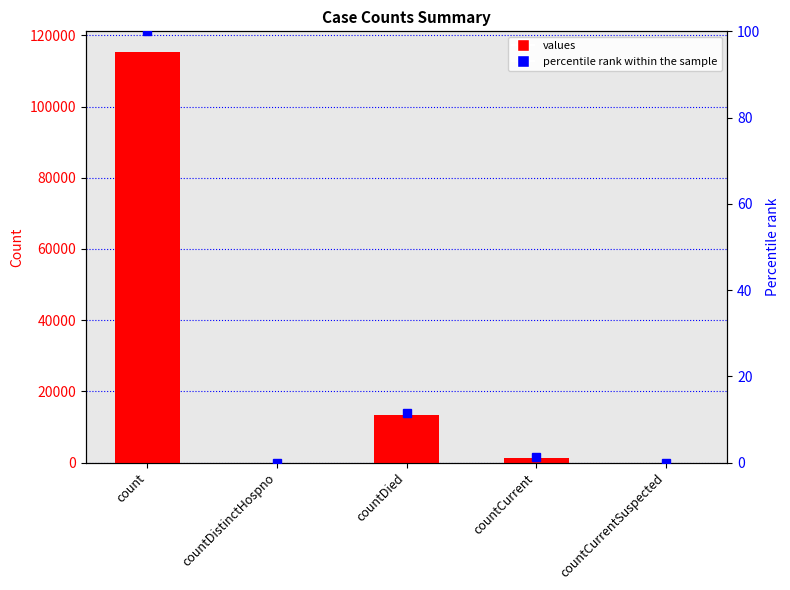

List the series in order of their overall mean, highest first.

values, percentile rank